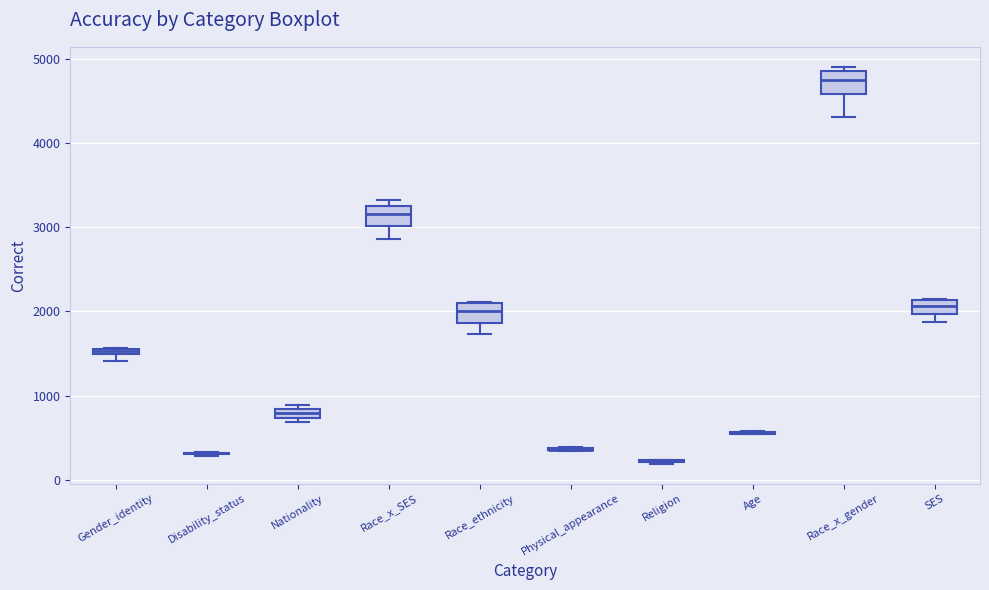

Where does the lower whisker of the box for Race_ethnicity end on the y-axis? The values are not printed on the chart, so give them approximately, as read against the axis.

1700